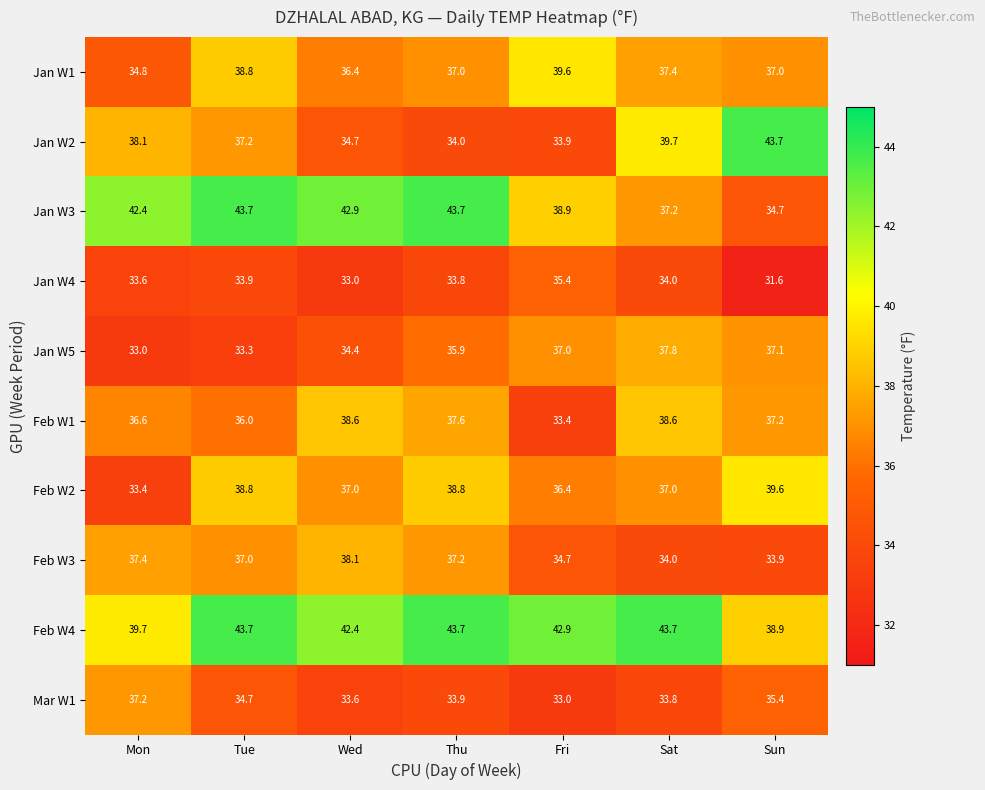

Which series has the largest total across all categories?

Feb W4